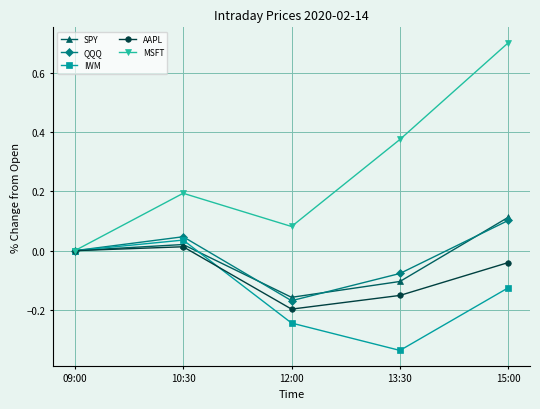

Which category has the highest value across all series?

15:00